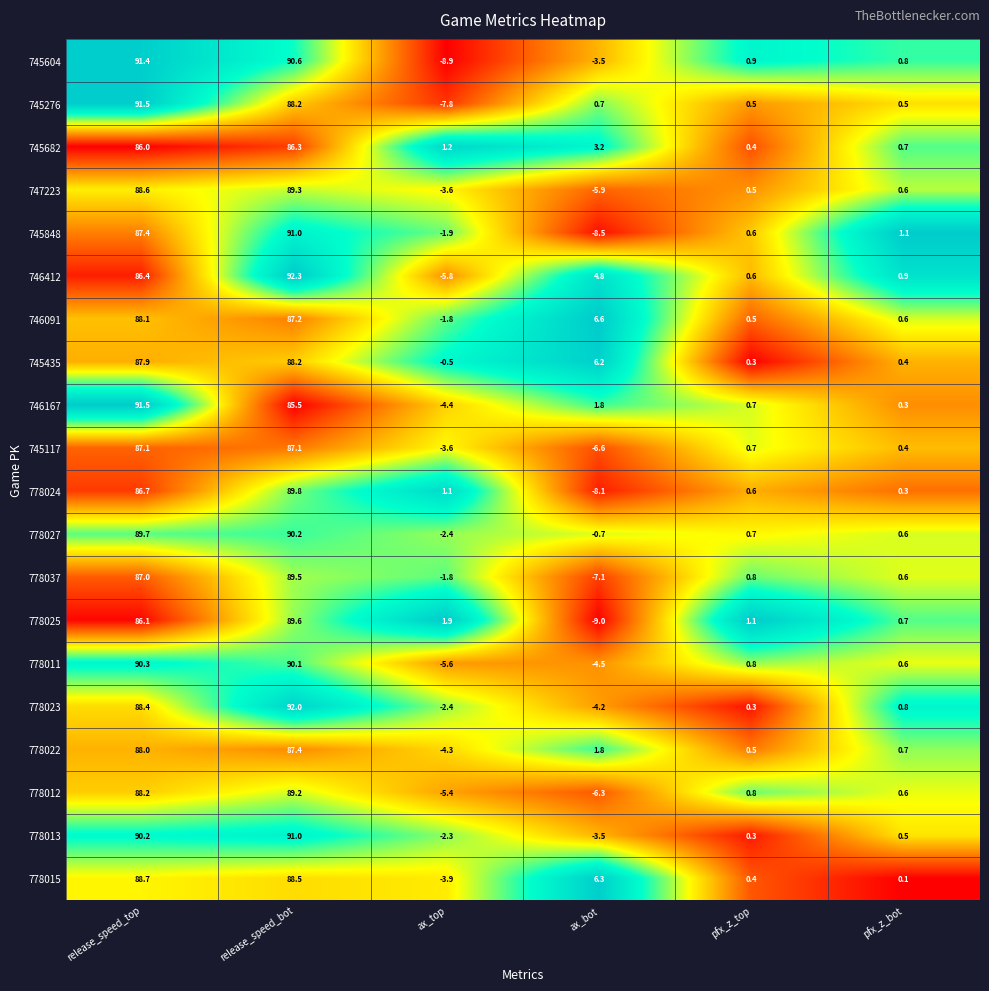

What is the difference between the second highest and second lowest values in the 778024 series?

86.4